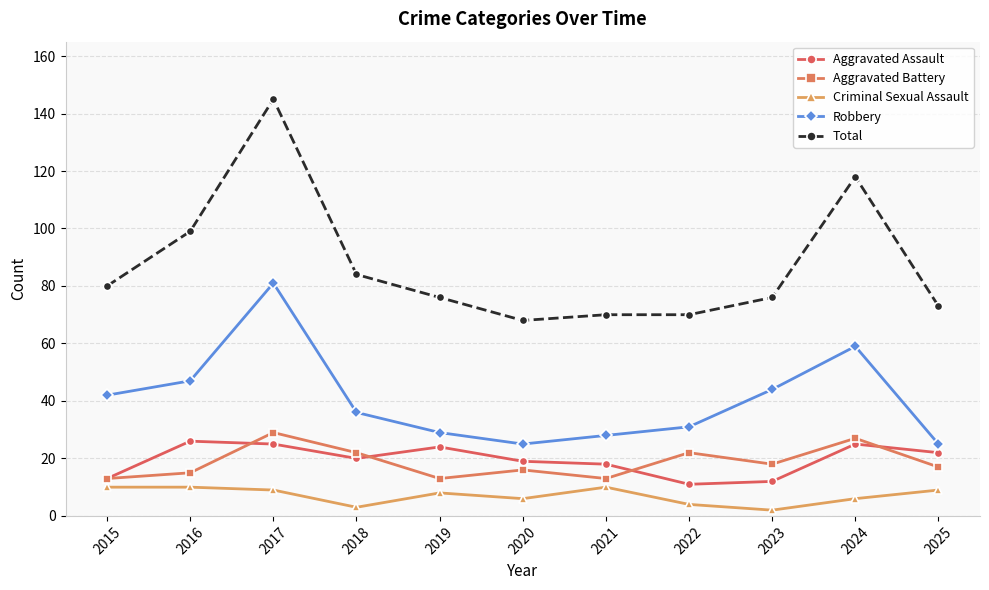

Which series changed the most between 2021 and 2024?

Total